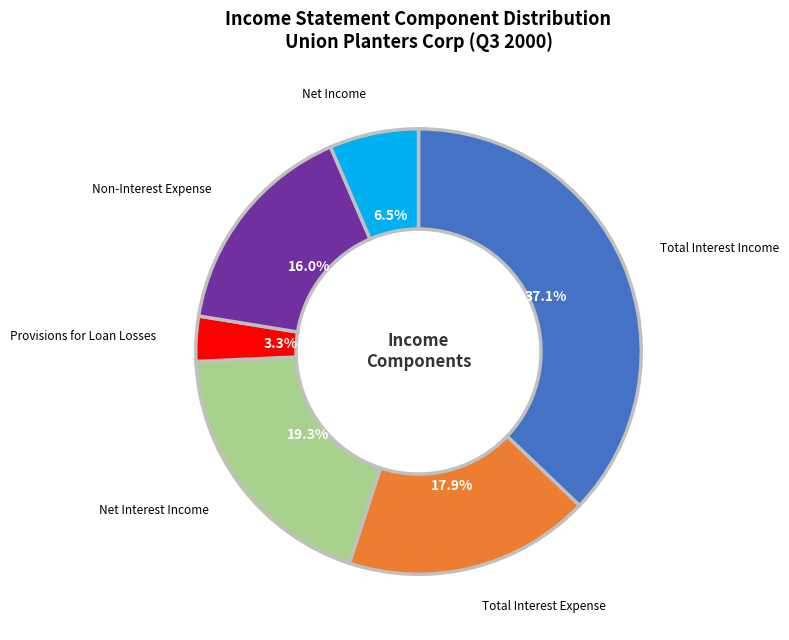

Does any single category account for the majority?

No